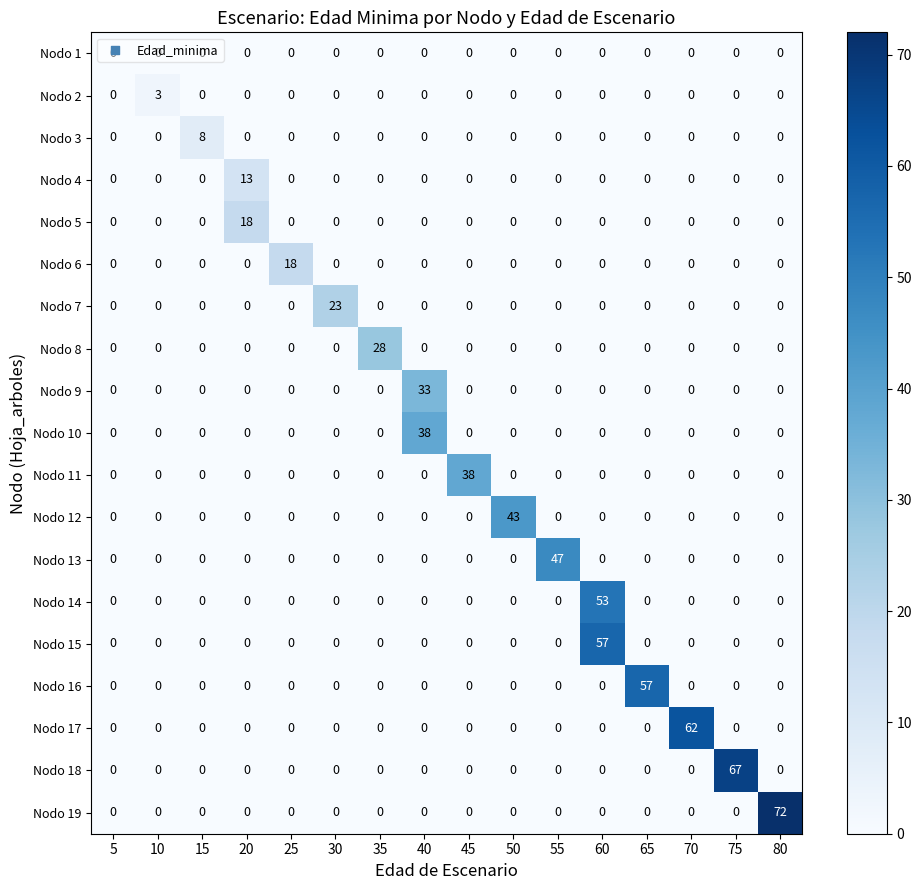

Which series has the largest range (max minus min)?

Nodo 19